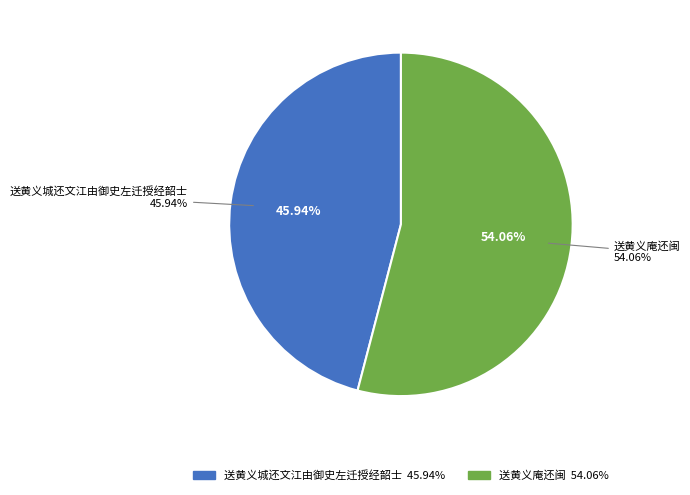

Which slice is the largest?

送黄义庵还闽